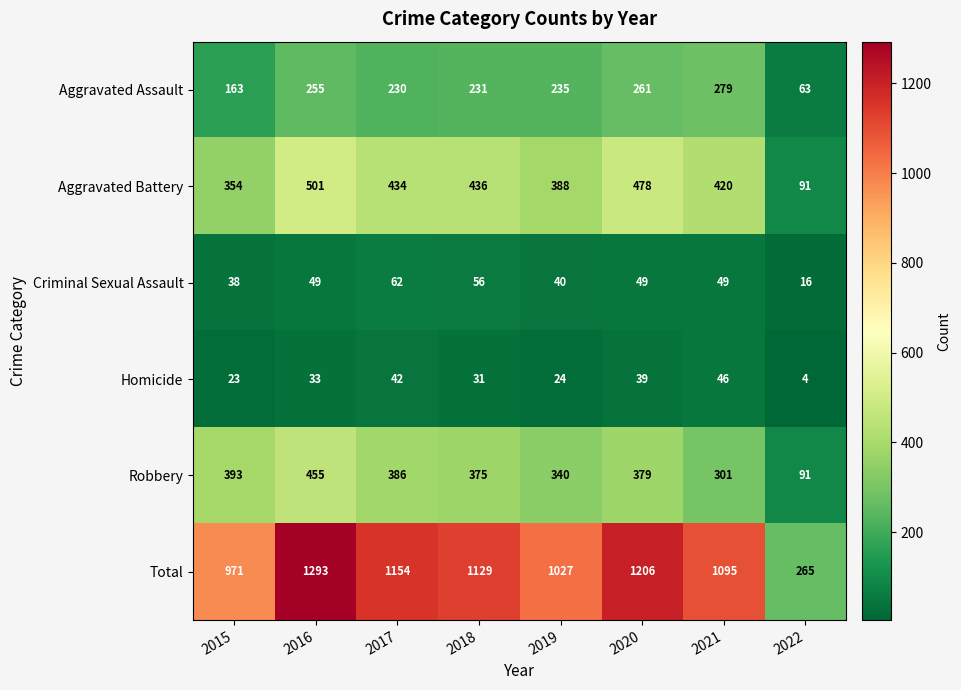

Which series changed the most between 2018 and 2022?

Total